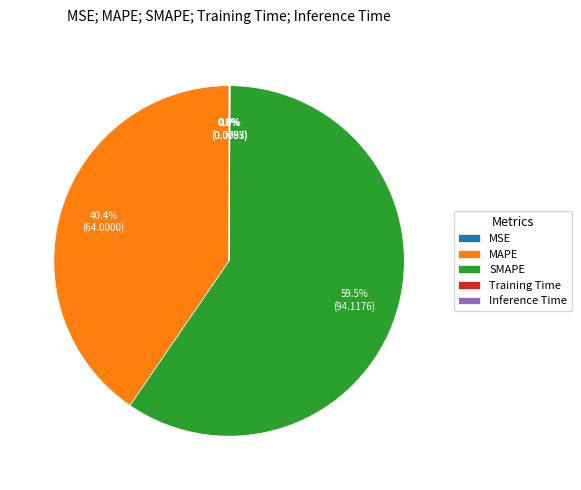

What is the largest slice in the pie chart?

SMAPE